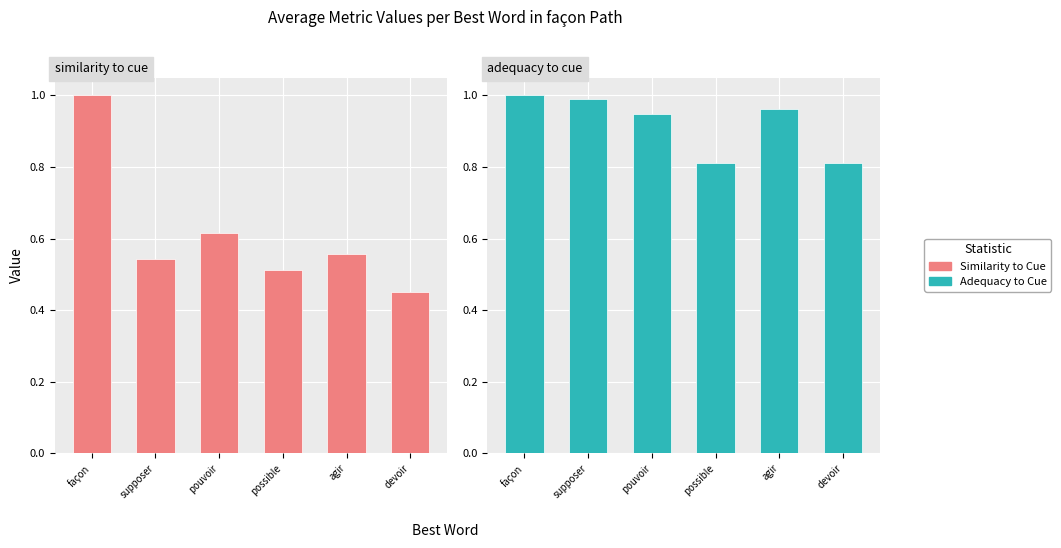

Reading right to left, transcribe all the data shown in this chart.

Similarity to Cue: 0.5	0.6	0.5	0.6	0.5	1.0
Adequacy to Cue: 0.8	1.0	0.8	0.9	1.0	1.0